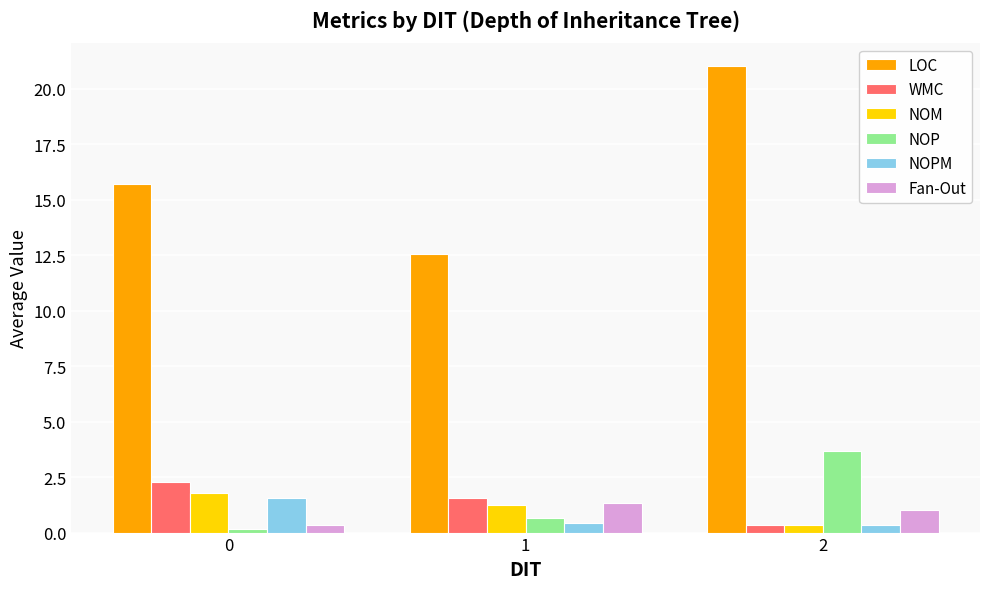

Which series changed the most between 1 and 2?

LOC